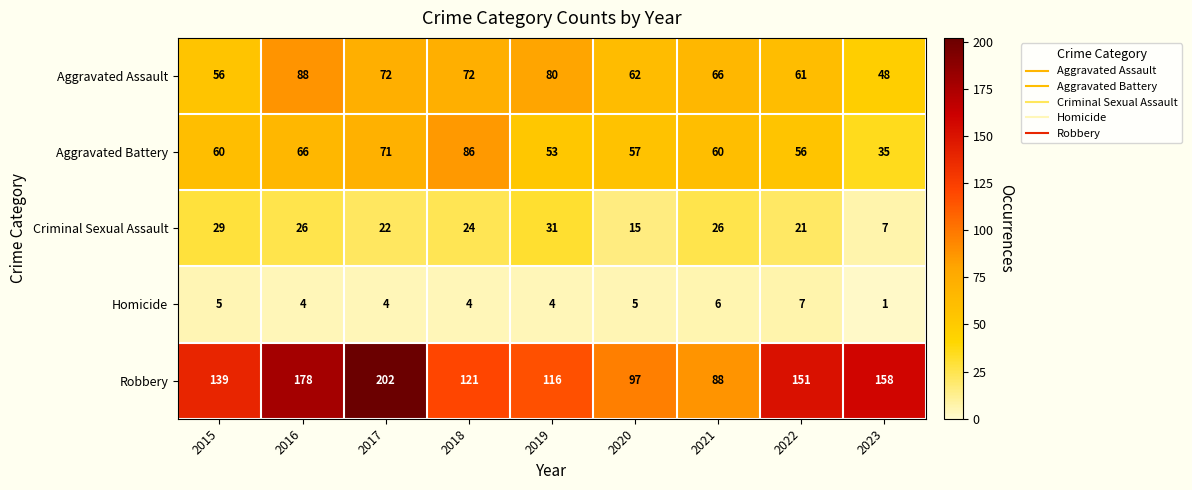

The value of Robbery at 2020 is 67. True or false?

False